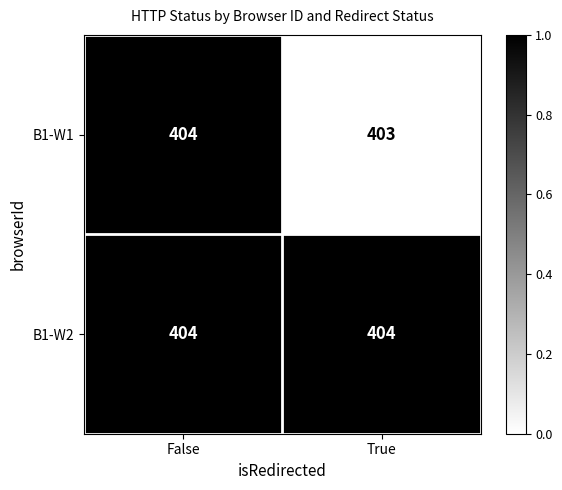

Which series has the largest total across all categories?

B1-W2